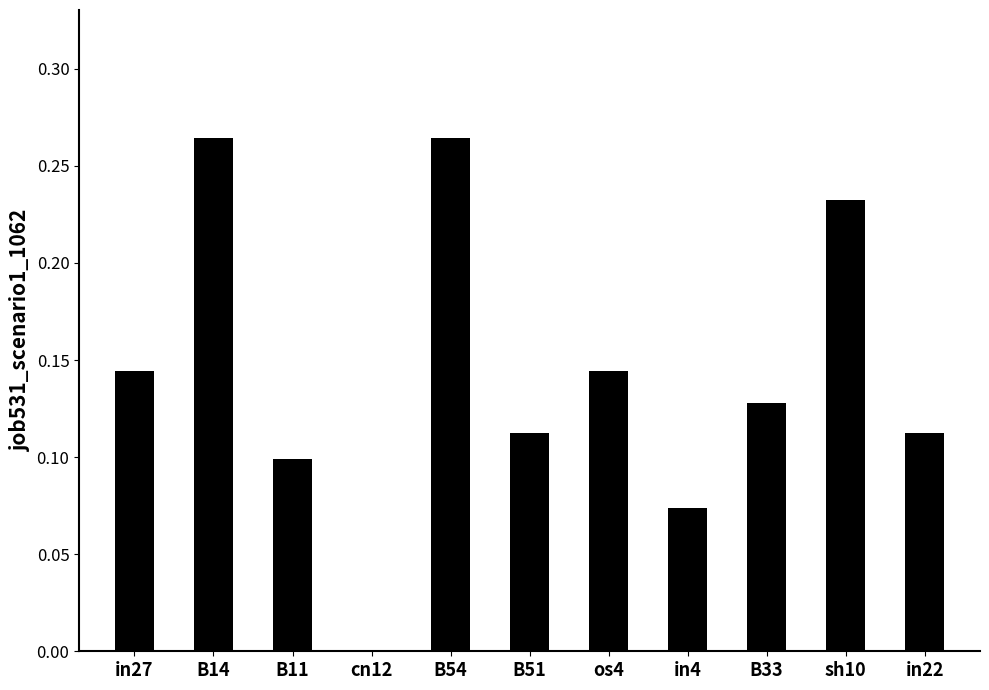

What is the sum of all values?

1.6